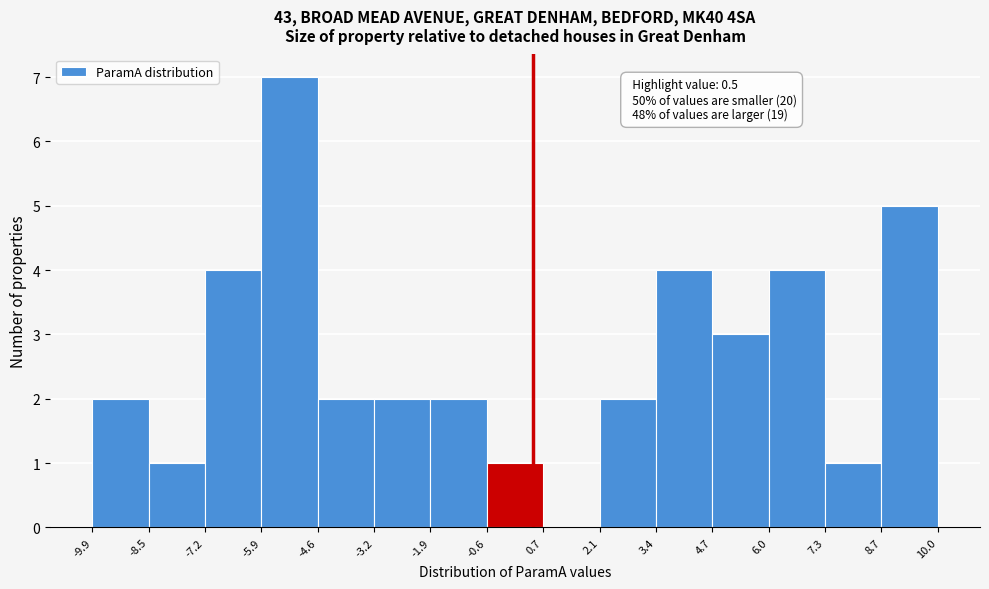

Which range on the x-axis has the tallest bar?

-5.9 to -4.6